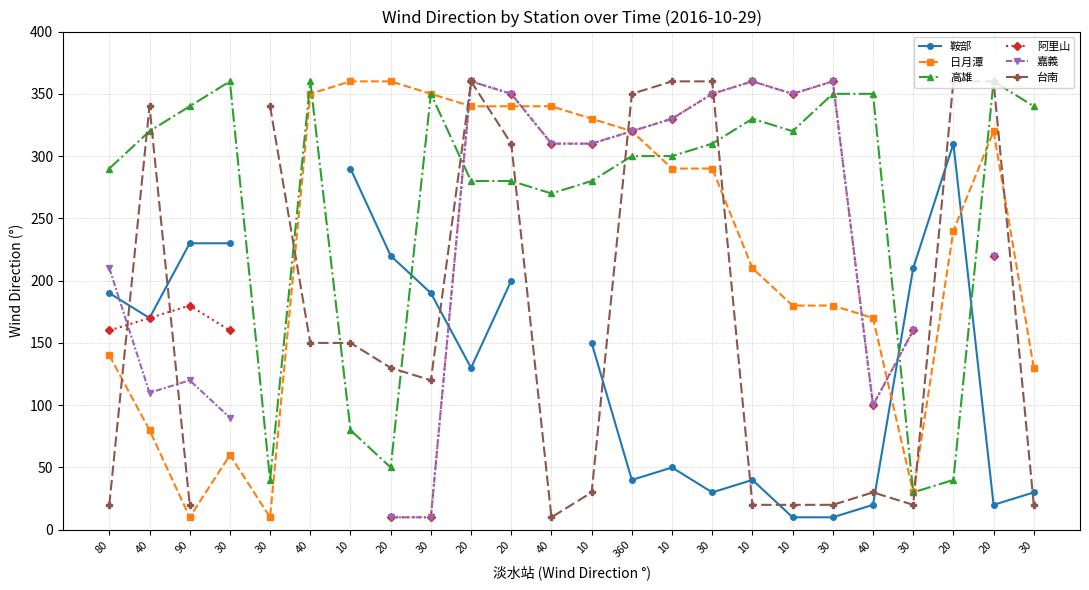

What is the highest value of the 嘉義 series?

360.0